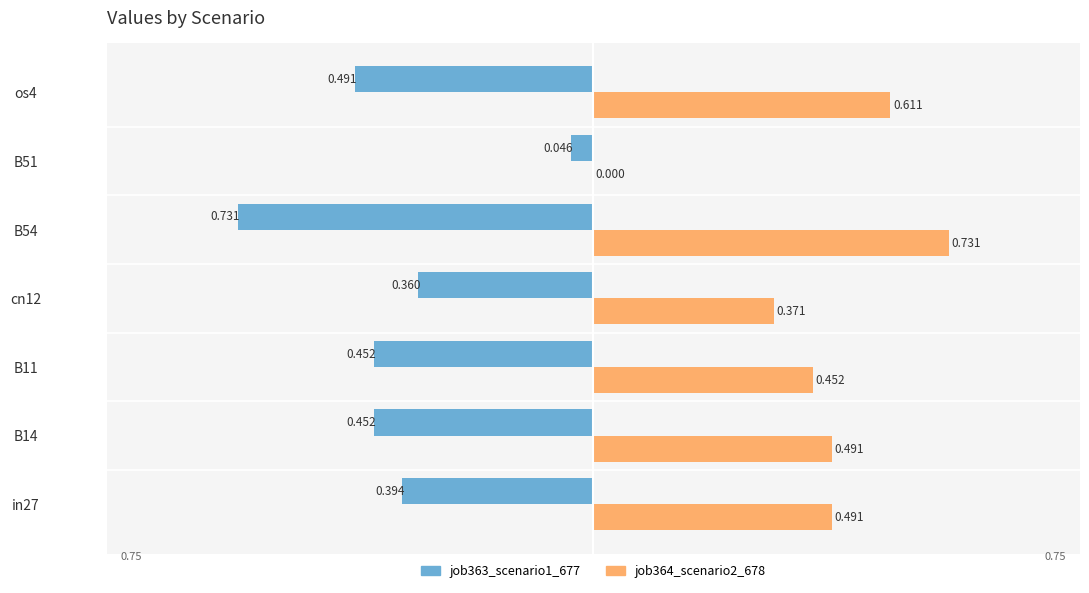

What is the sum of all job364_scenario2_678 values?

3.1